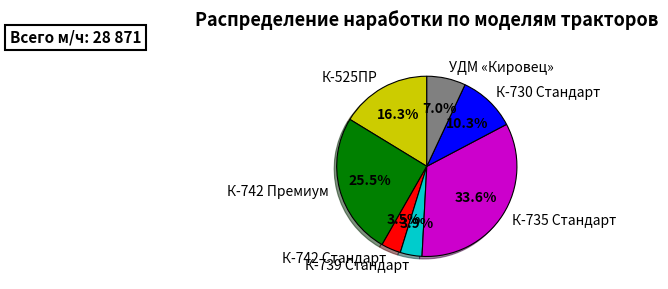

Count the number of slices in the pie.

7